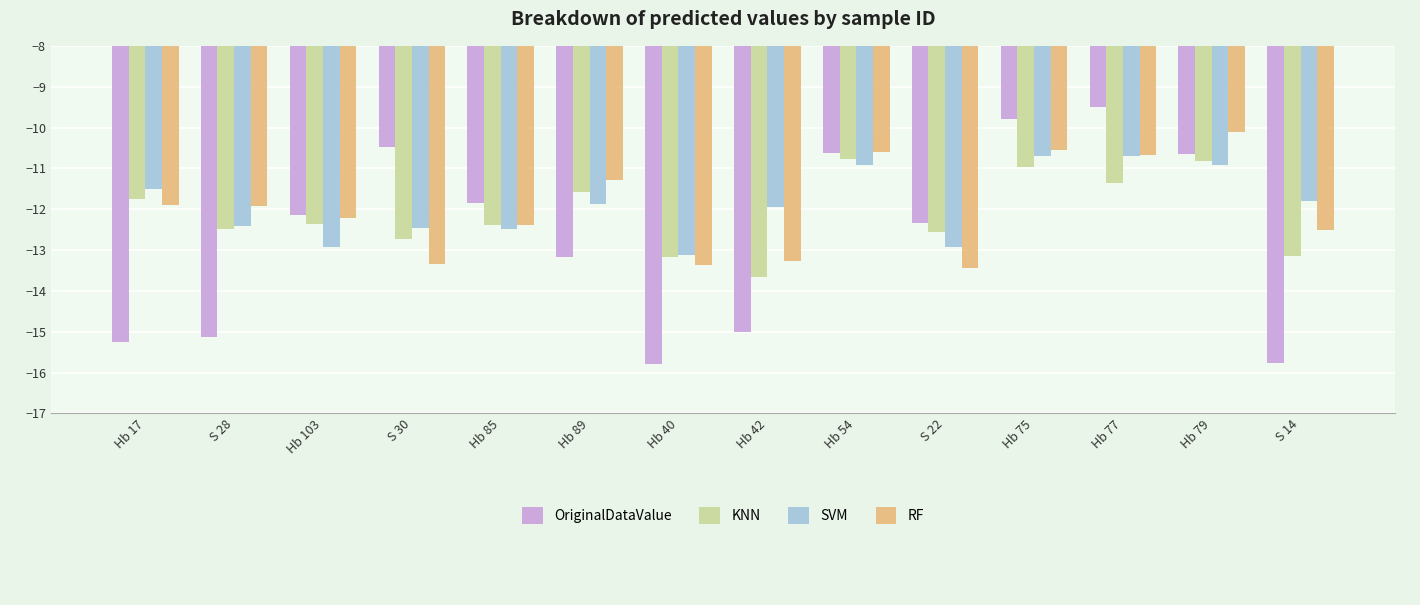

What is the approximate value of SVM at Hb 89?

-11.9